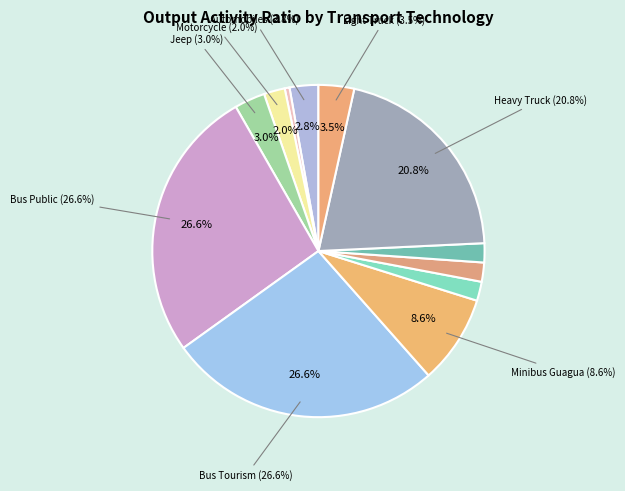

True or false: Minibus Guagua accounts for 1% of the total.

False